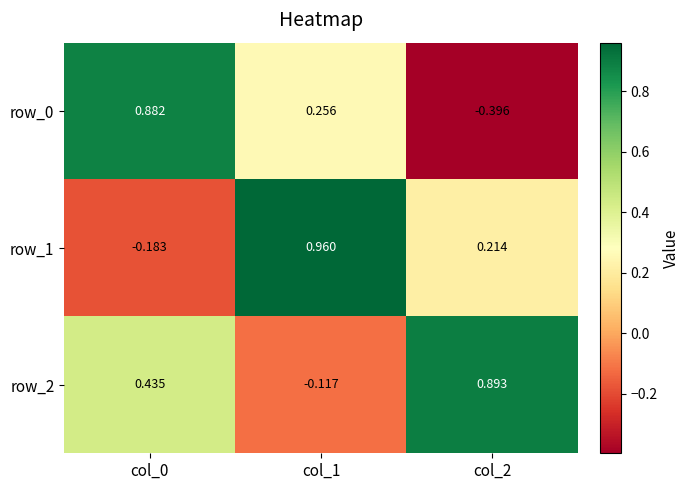

Is the value of row_2 at col_1 greater than the value of row_1 at col_1?

No